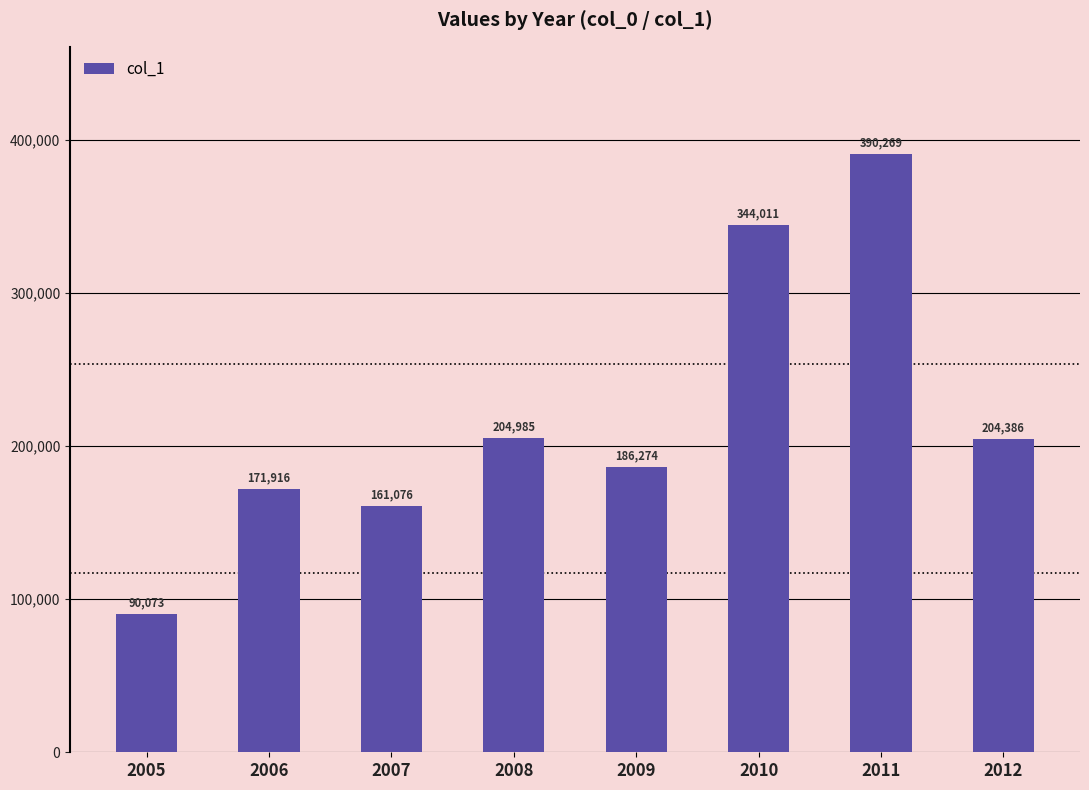

List the labels in order of value, largest first.

2011, 2010, 2008, 2012, 2009, 2006, 2007, 2005